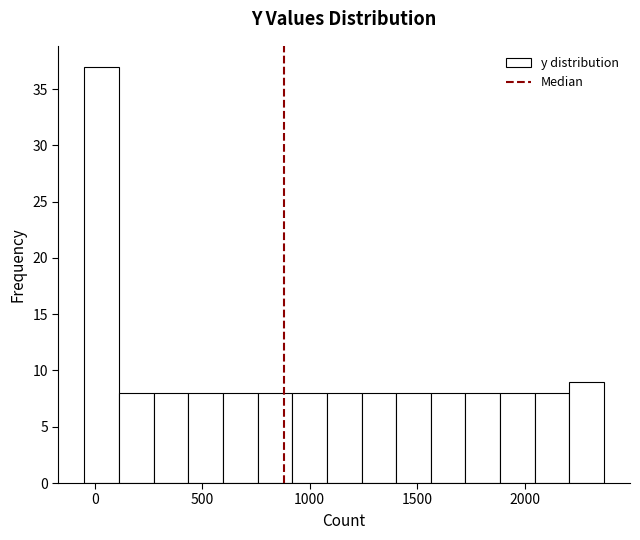

Read against the x-axis, roughly where is the centre of the tallest bar?

50